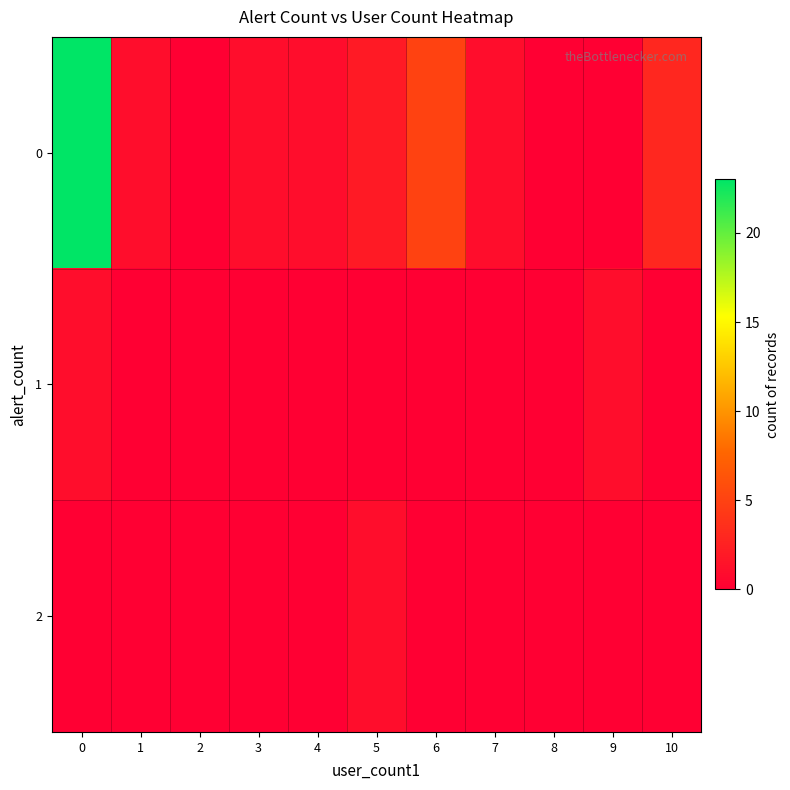

Reading left to right, list all the values displayed in this chart.

0: 0=23	1=1	2=0	3=1	4=1	5=2	6=5	7=1	8=0	9=0	10=3
1: 0=1	1=0	2=0	3=0	4=0	5=0	6=0	7=0	8=0	9=1	10=0
2: 0=0	1=0	2=0	3=0	4=0	5=1	6=0	7=0	8=0	9=0	10=0